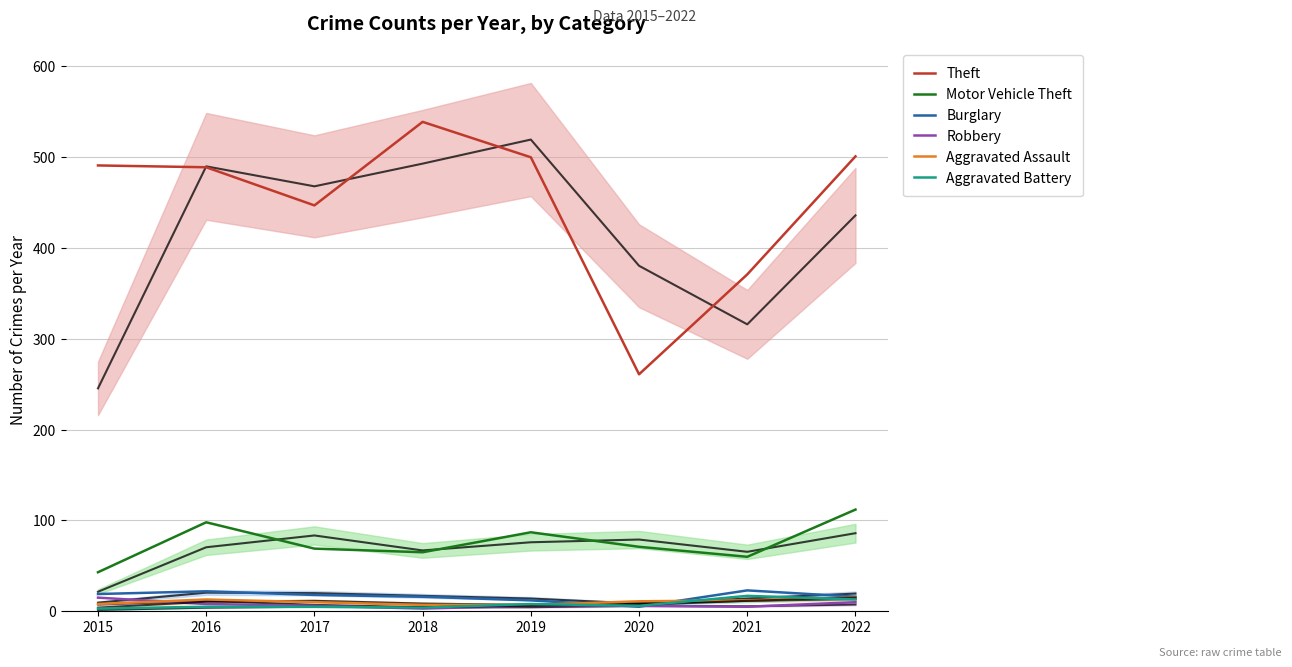

Rank the series at 2019 from highest to lowest value.

Theft, Motor Vehicle Theft, Burglary, Aggravated Battery, Aggravated Assault, Robbery